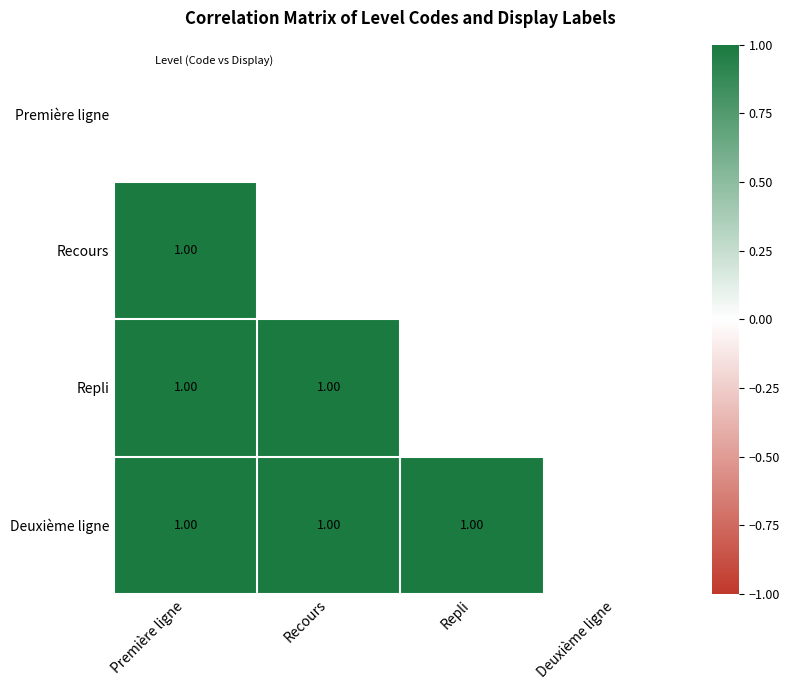

Between Repli and Deuxième ligne, which is larger?

Deuxième ligne